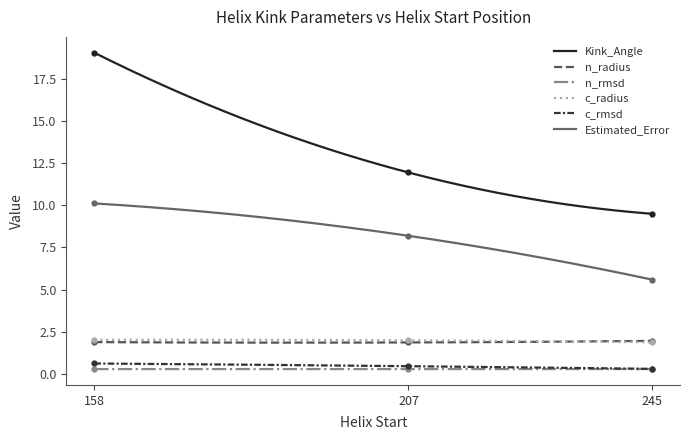

What is the difference between the Kink_Angle values at 158 and 245?

9.5